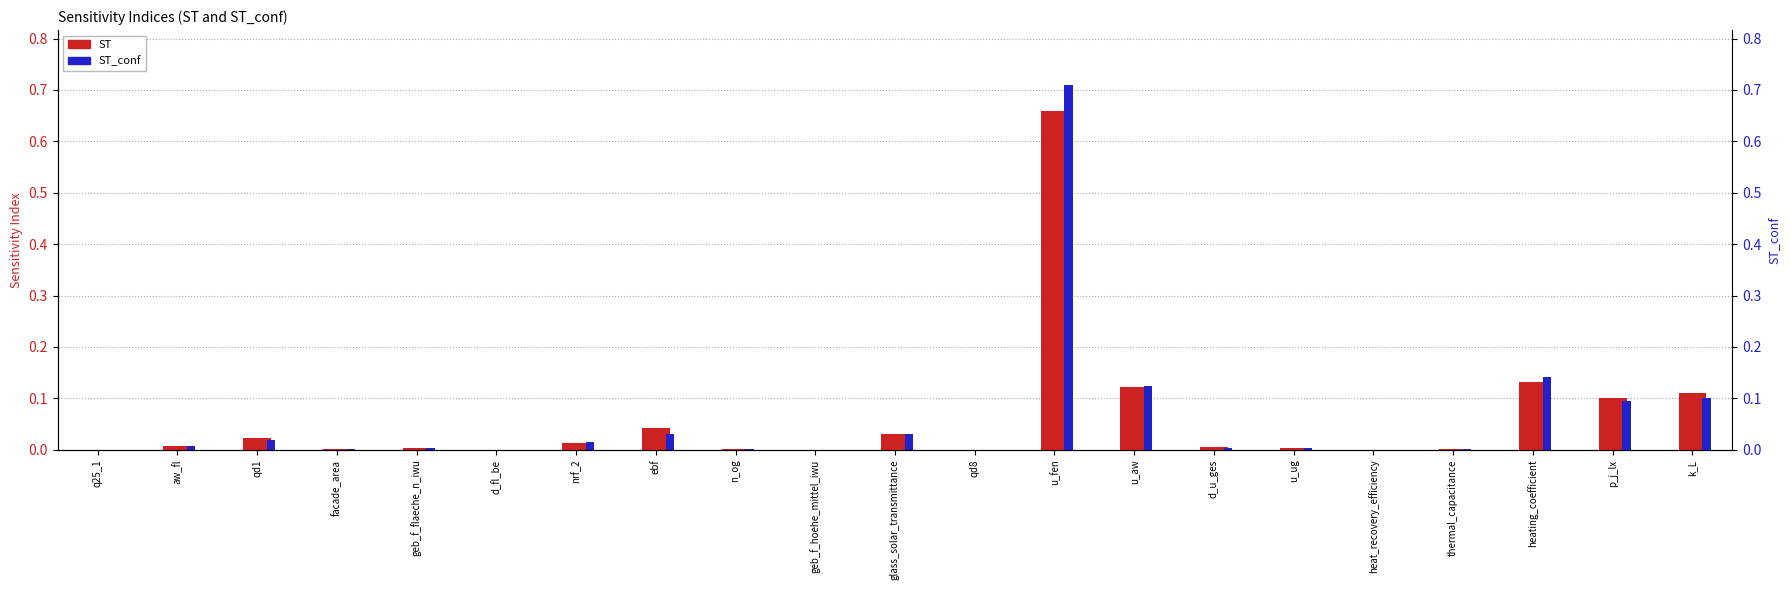

Between p_j_lx and u_aw, which is larger?

u_aw